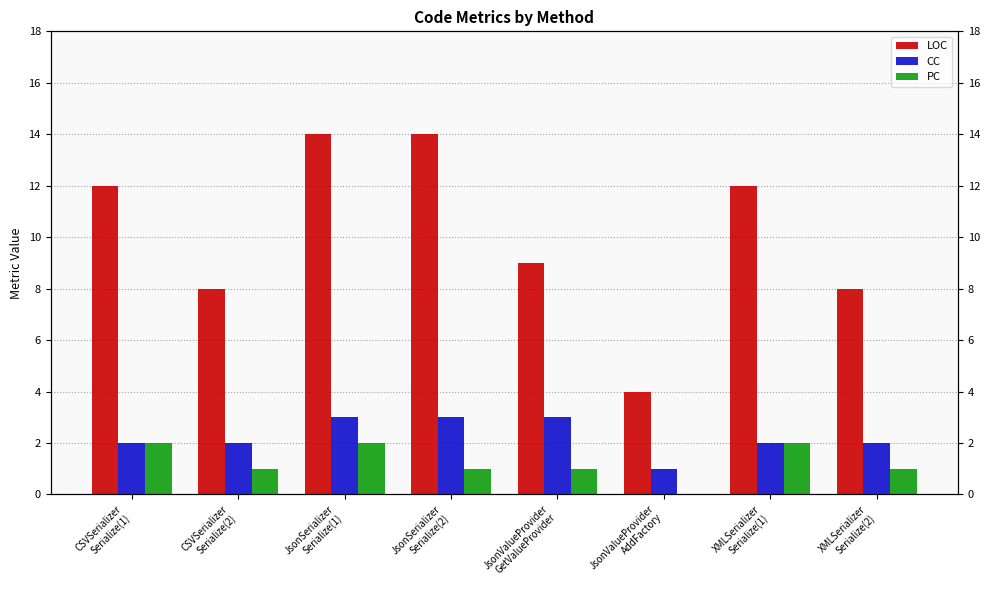

What is the spread (max minus min) of values at JsonSerializer
Serialize(2)?

13